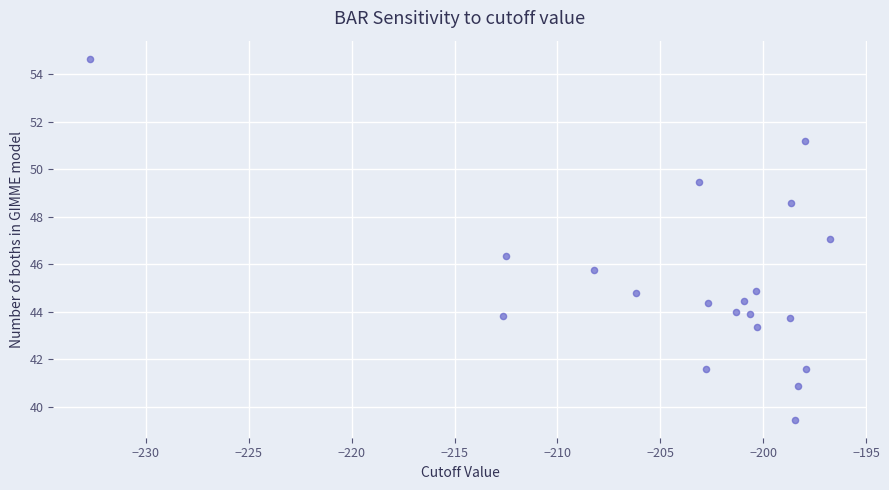

What is the range of Y values (max minus min)?

15.2